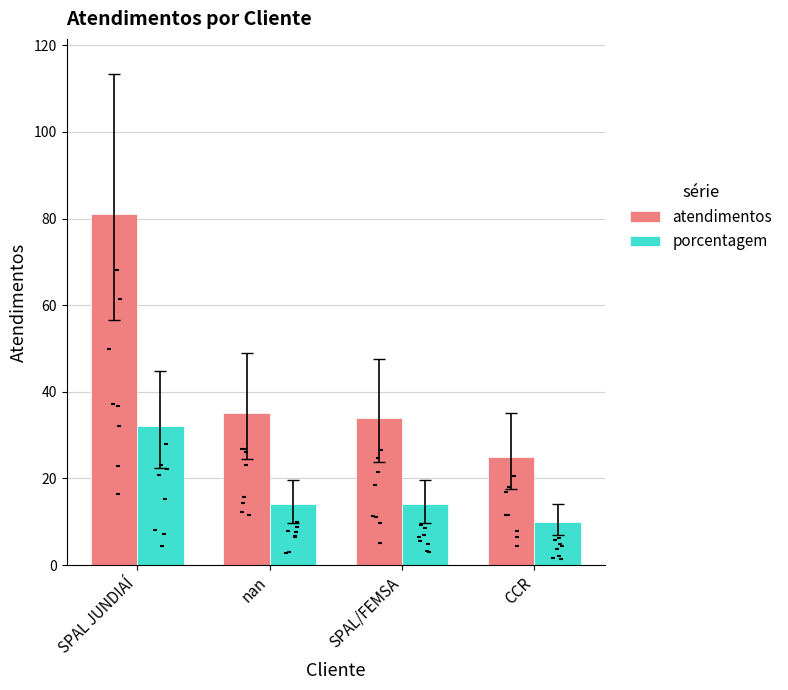

At how many categories does at least one series exceed 63?

1